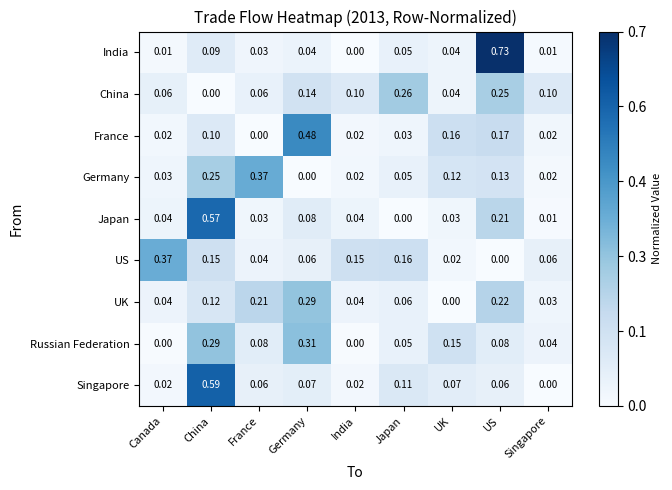

Is the value of US at Japan greater than the value of Russian Federation at Germany?

No